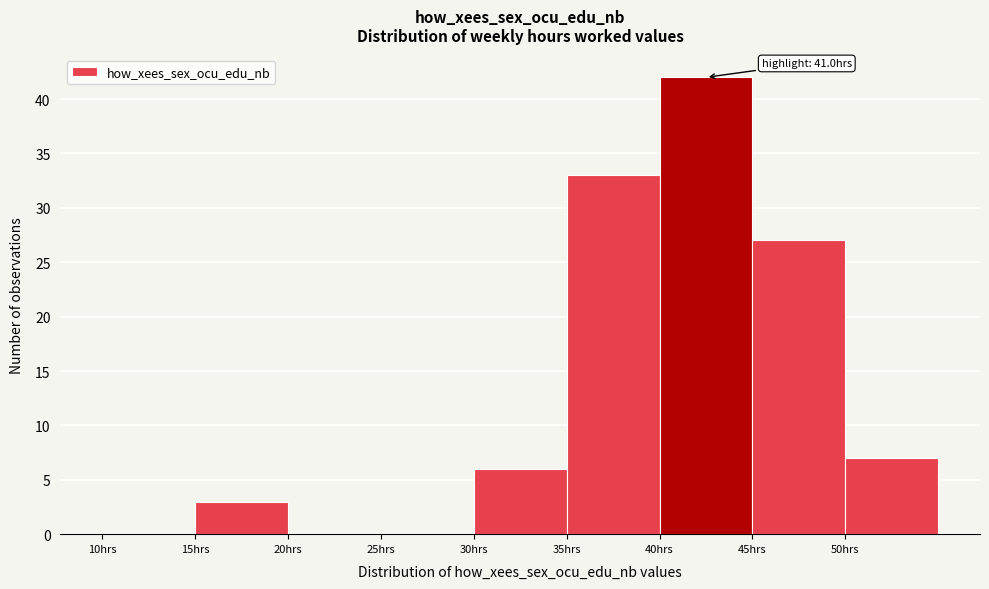

Which range on the x-axis has the tallest bar?

40 to 45